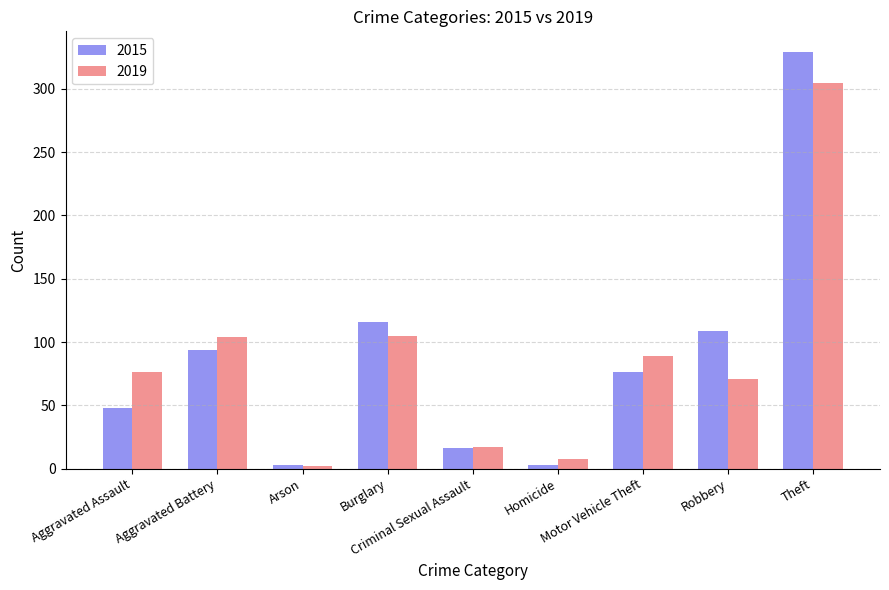

What is the difference between the 2019 values at Robbery and Aggravated Battery?

33